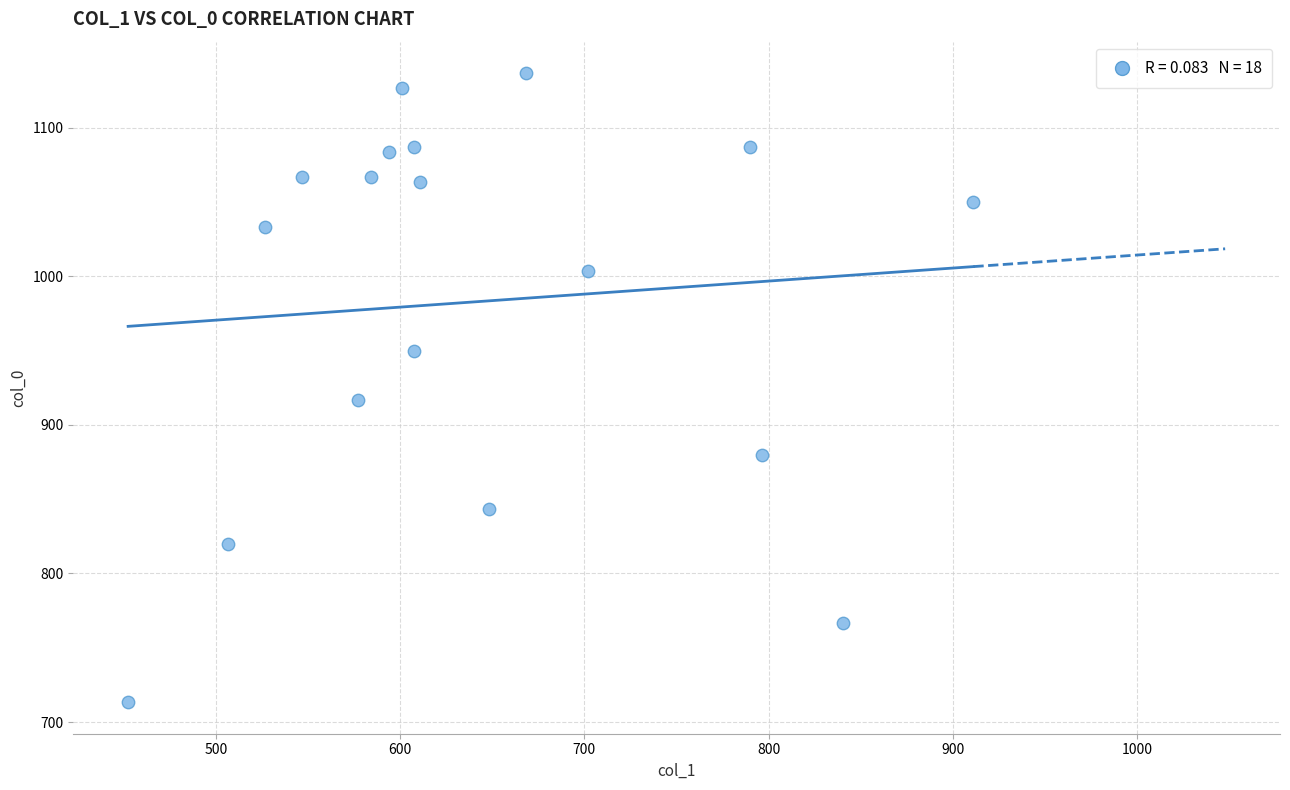

What is the range of X values (max minus min)?

459.0